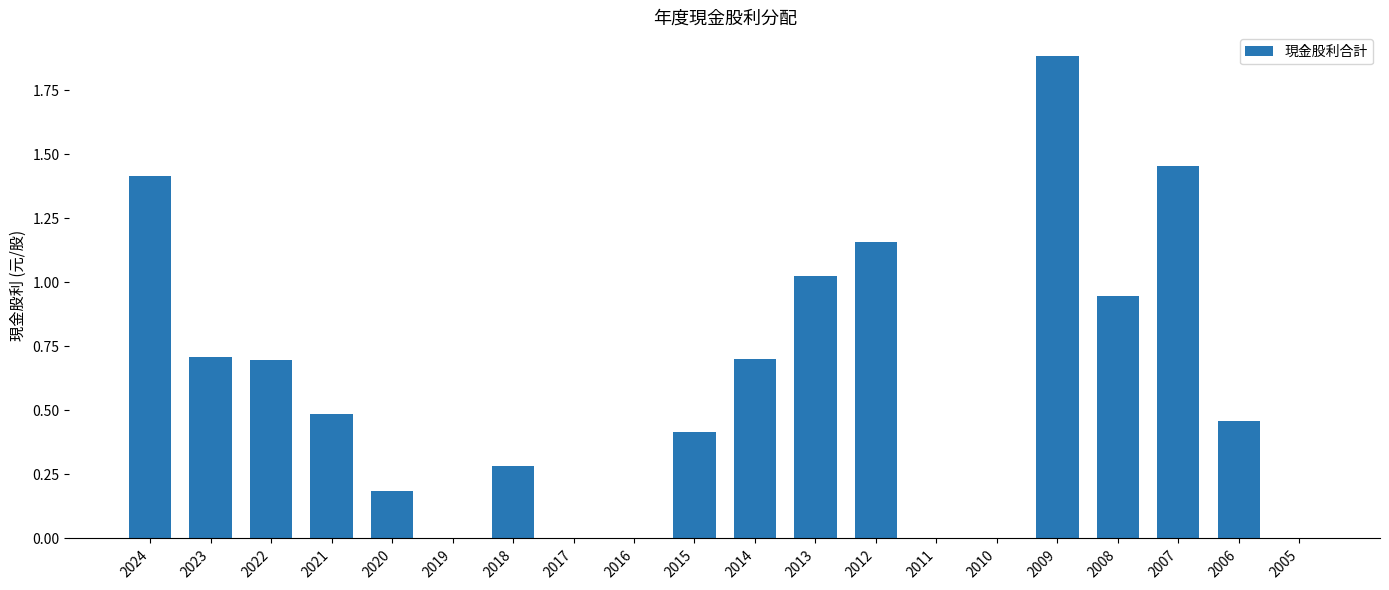

Does the chart contain stacked bars?

No